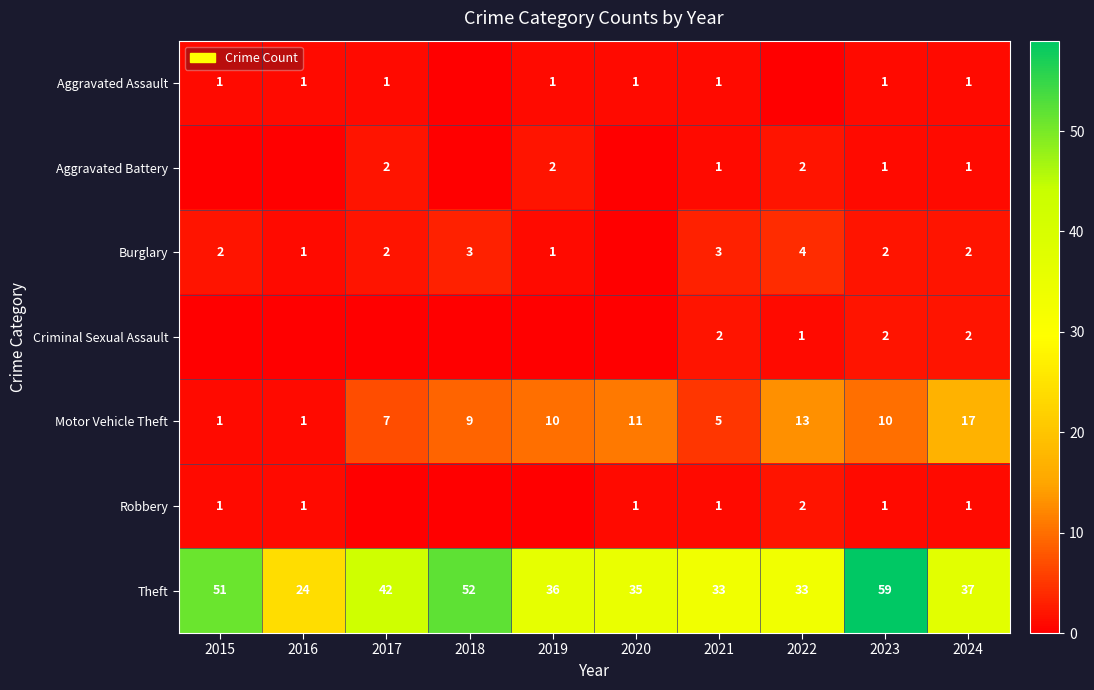

What is the difference between the highest and lowest values at 2018?

52